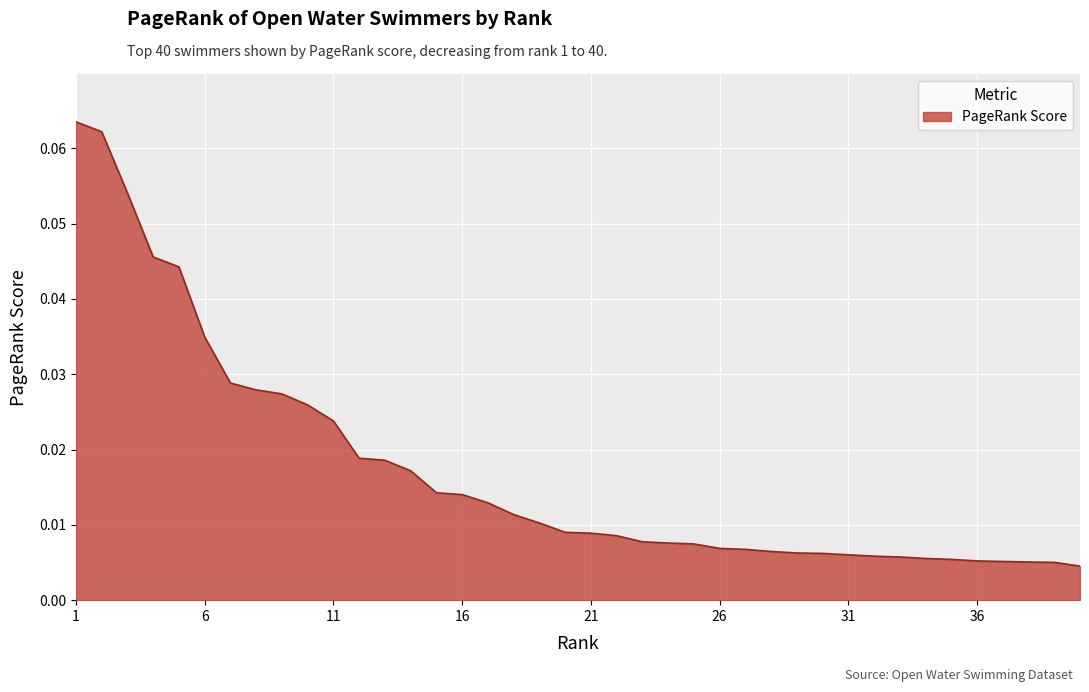

How many lines are shown in the chart?

1